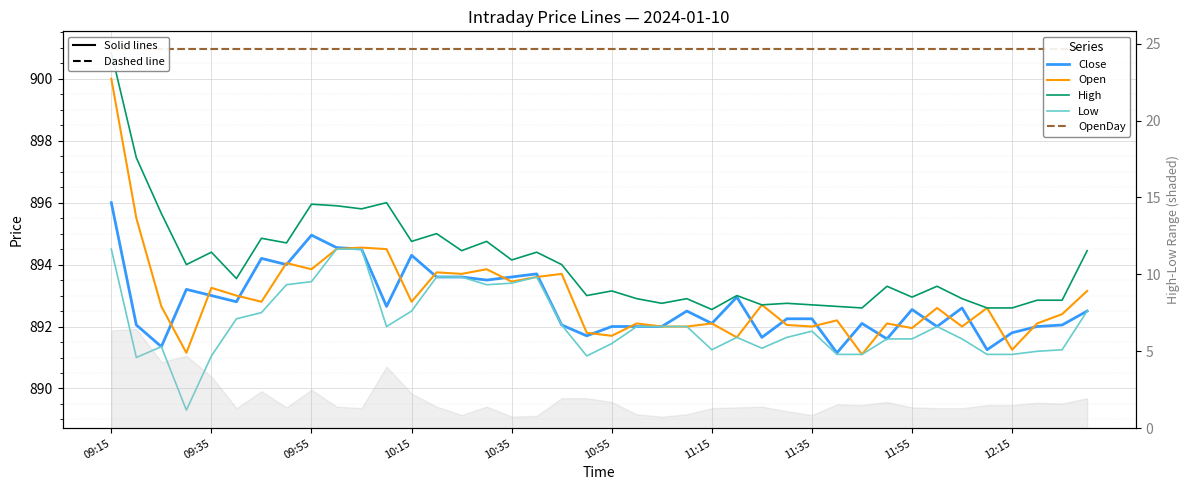

What is the value of the Close point at the 12th from the left?

892.6